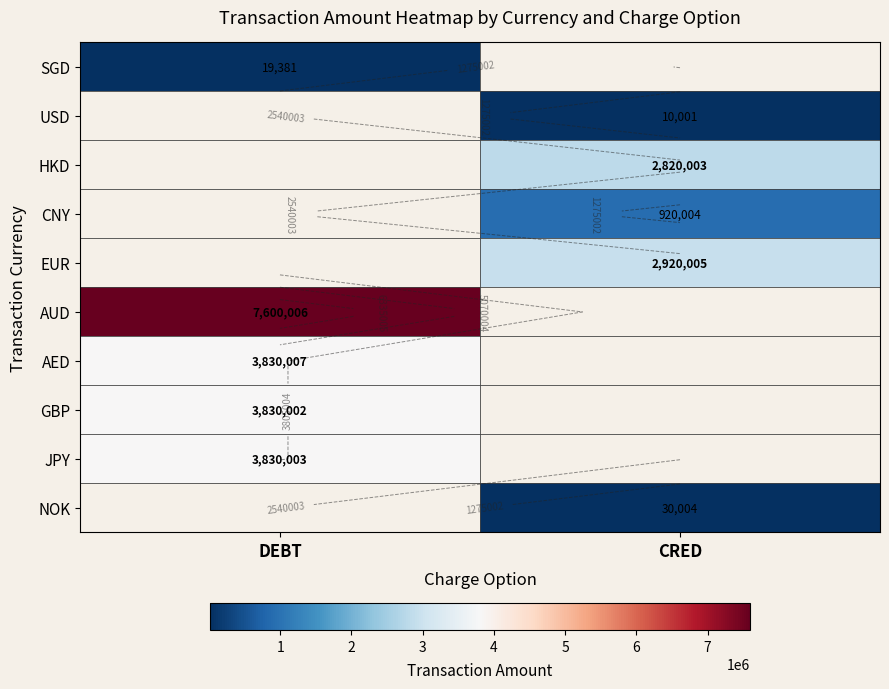

Which category has the lowest value in the GBP series?

DEBT